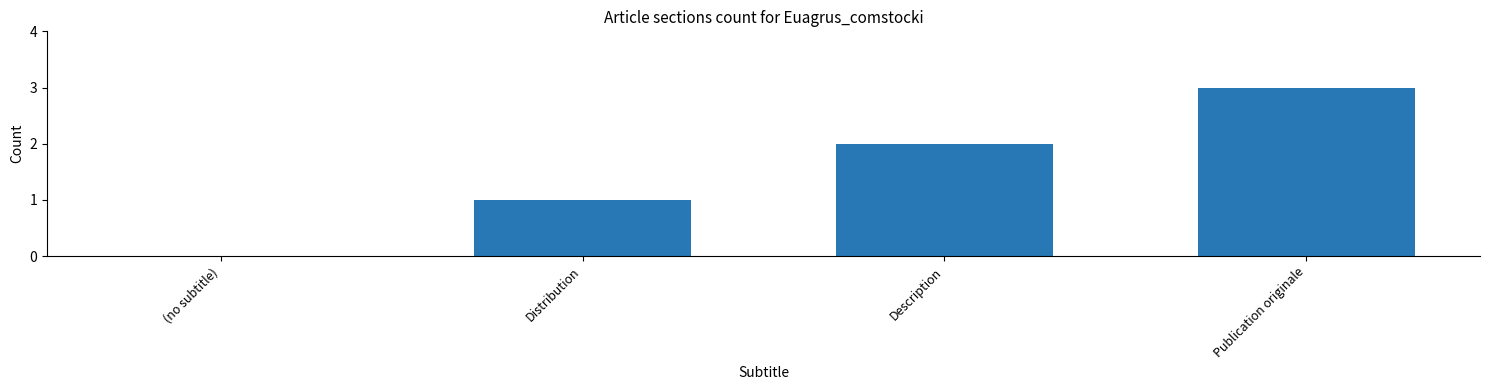

Which label corresponds to the largest value in the chart?

Publication originale